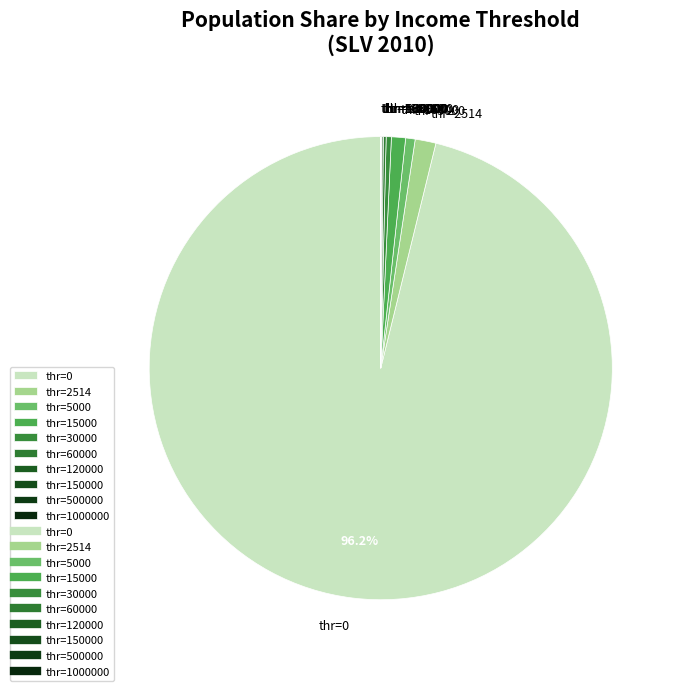

Is there a majority slice in this chart?

Yes